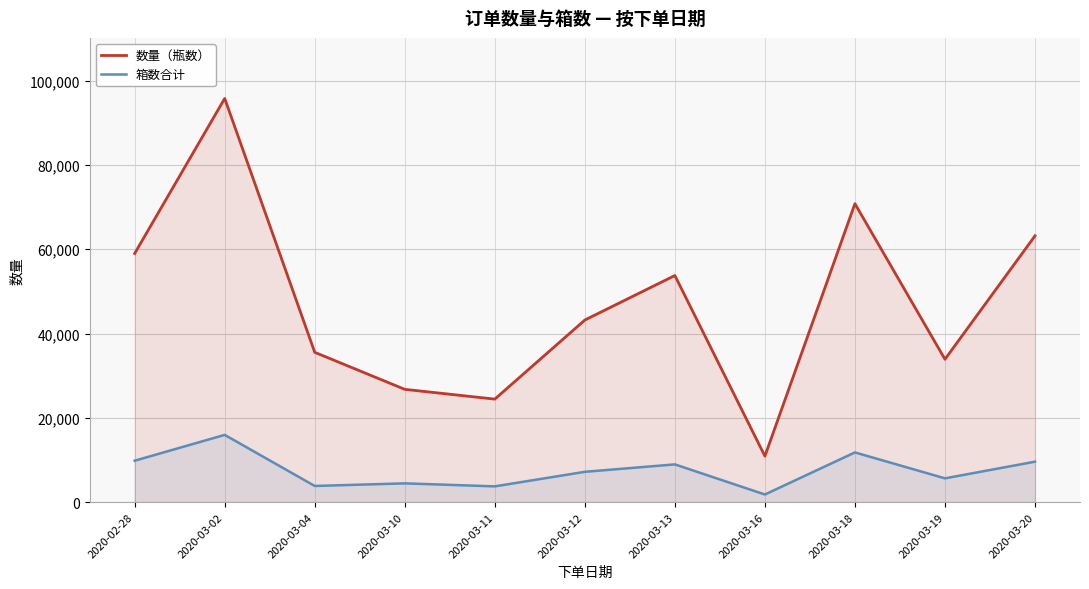

What position from the right is 2020-03-13?

5